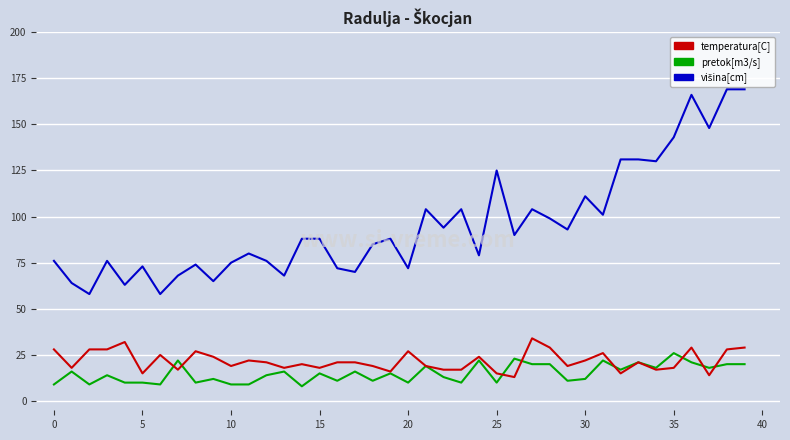

What is the highest value of the temperatura[C] series?

34